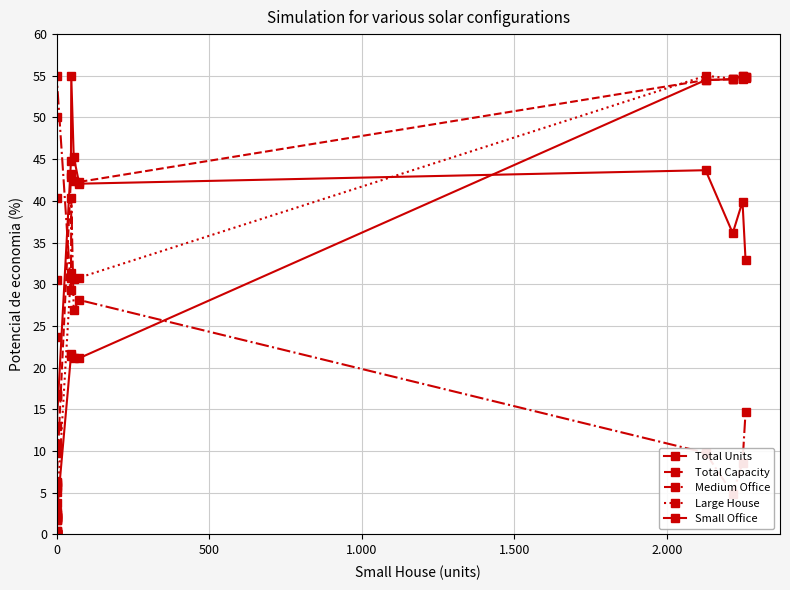

How many interior local valleys does the Total Units series have?

3